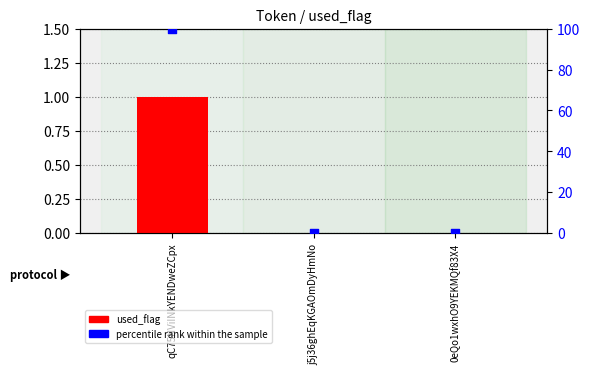

At which category is the sum across all series the highest?

qC75NViINkYENDweZCpx